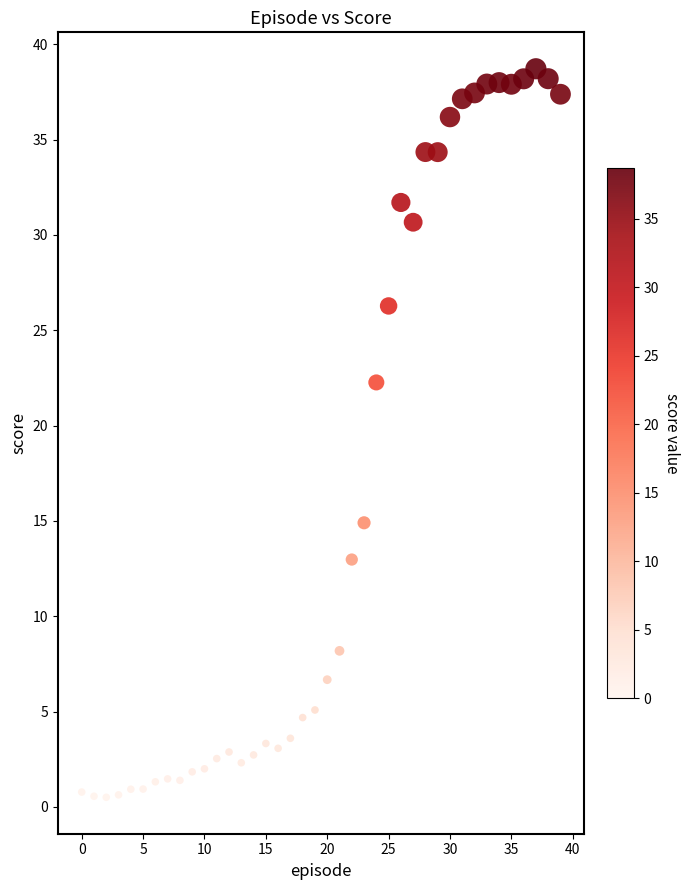

What Y value in the scatter plot is closest to 19?

22.3